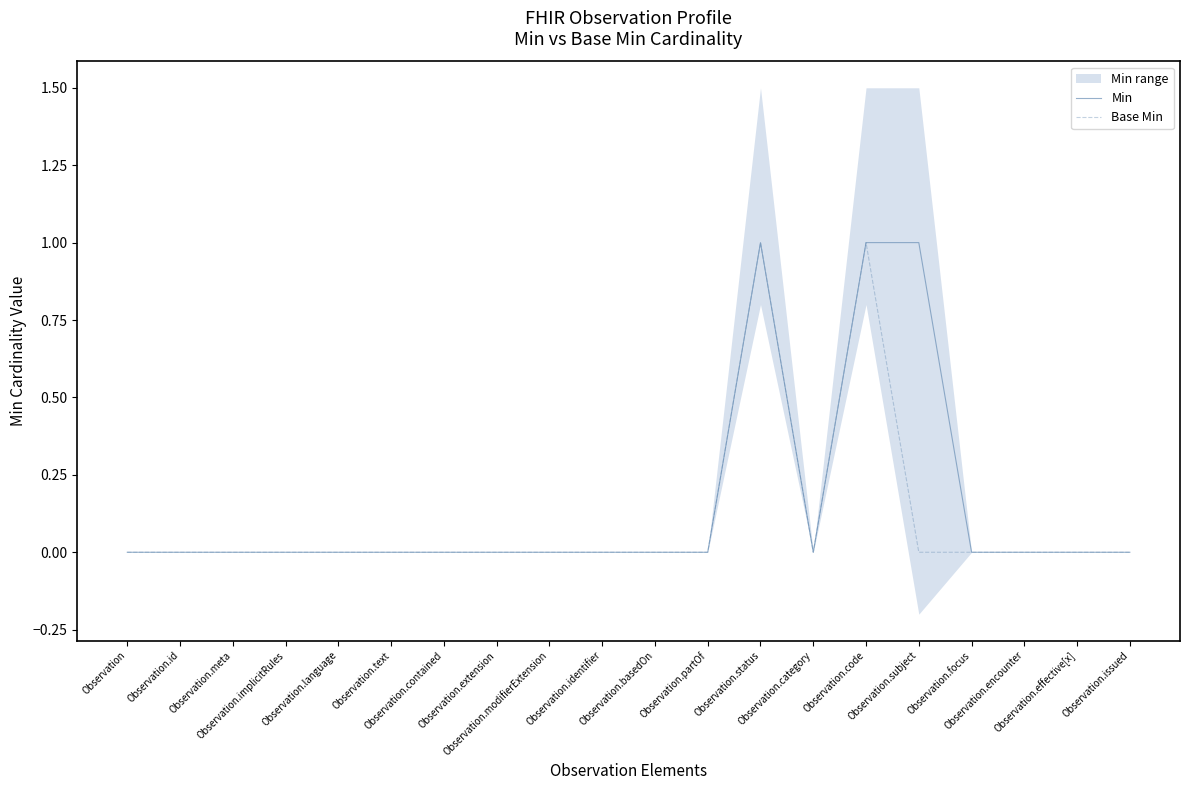

Is it true that Base Min equals 0 at Observation.focus?

True